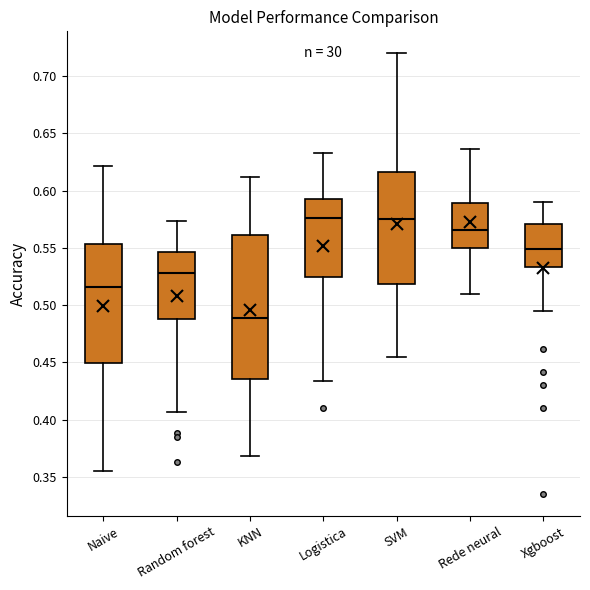

Comparing the boxes themselves (not the whiskers), which one is the tallest?

KNN